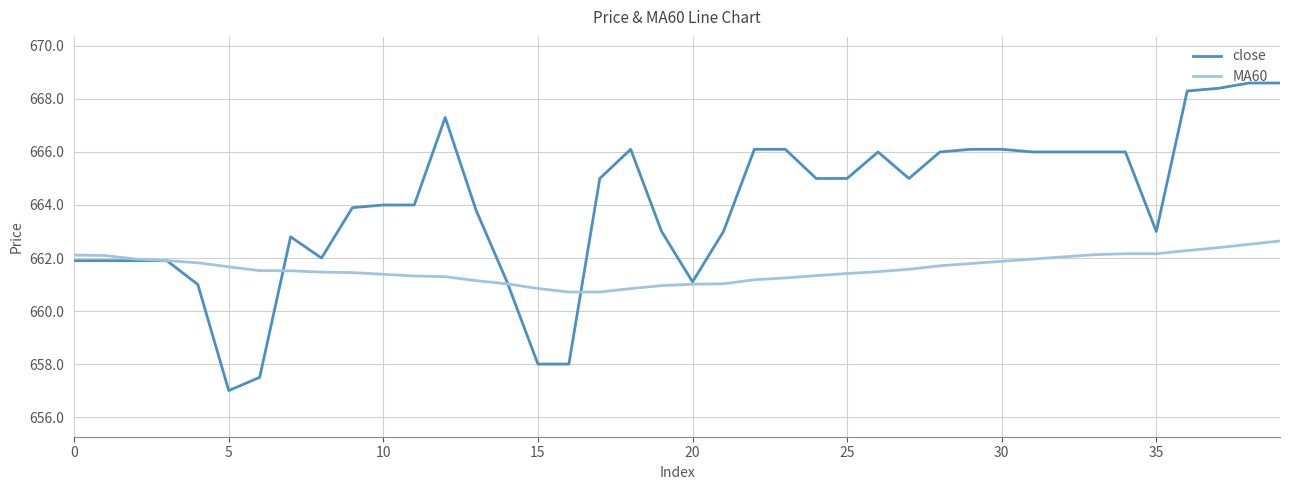

Which series has the largest total across all categories?

close